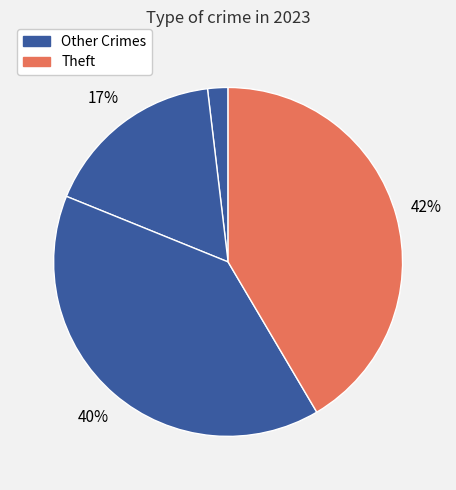

To the nearest percent, what is the average slice percentage?

25%